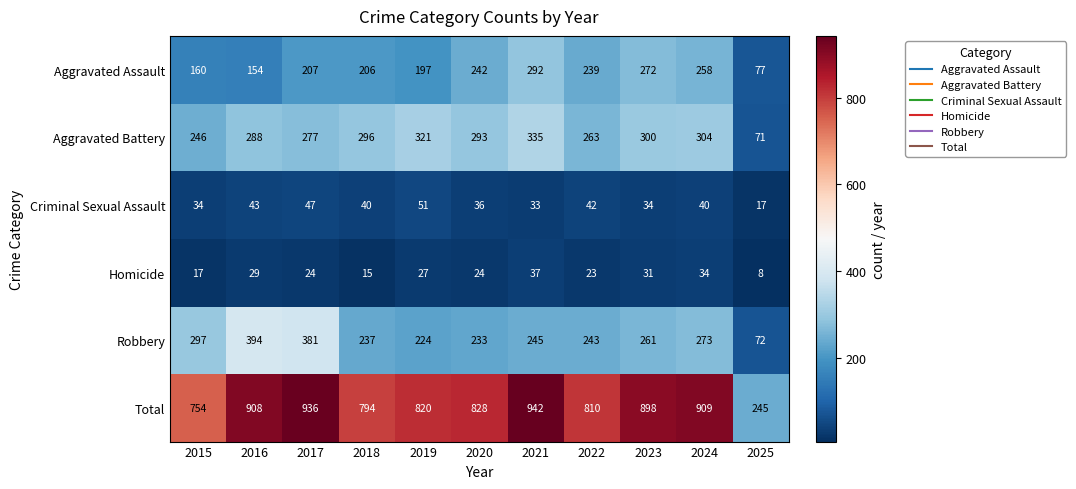

At how many categories does at least one series exceed 937?

1